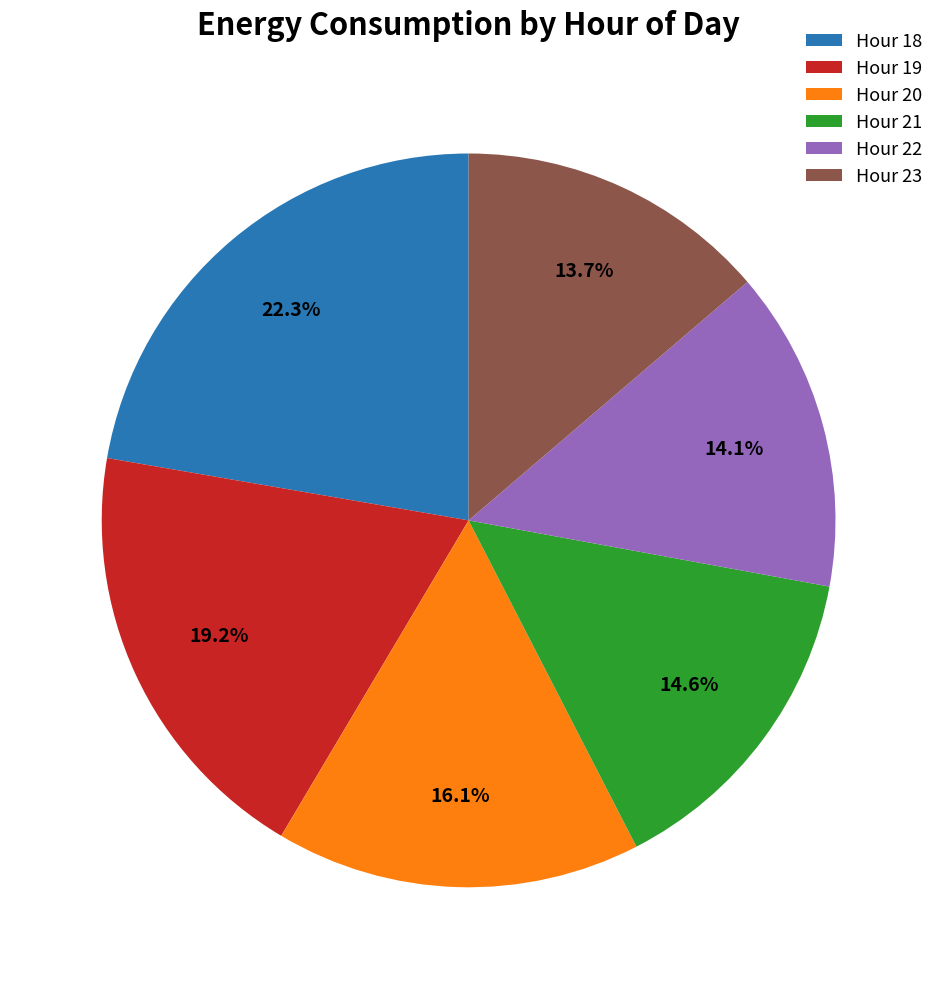

Count the number of slices in the pie.

6